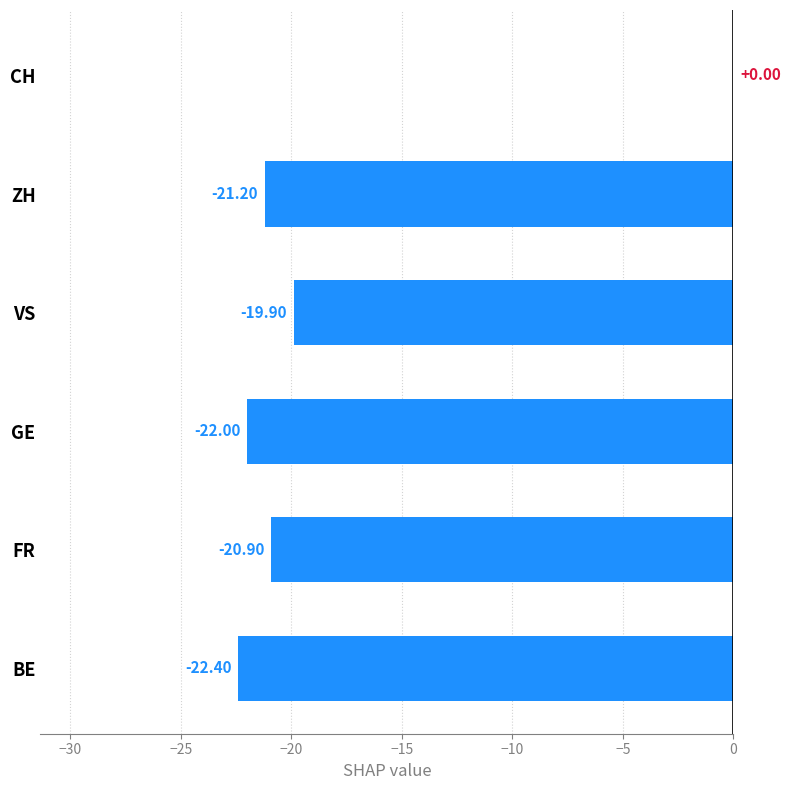

Which label corresponds to the largest value in the chart?

CH